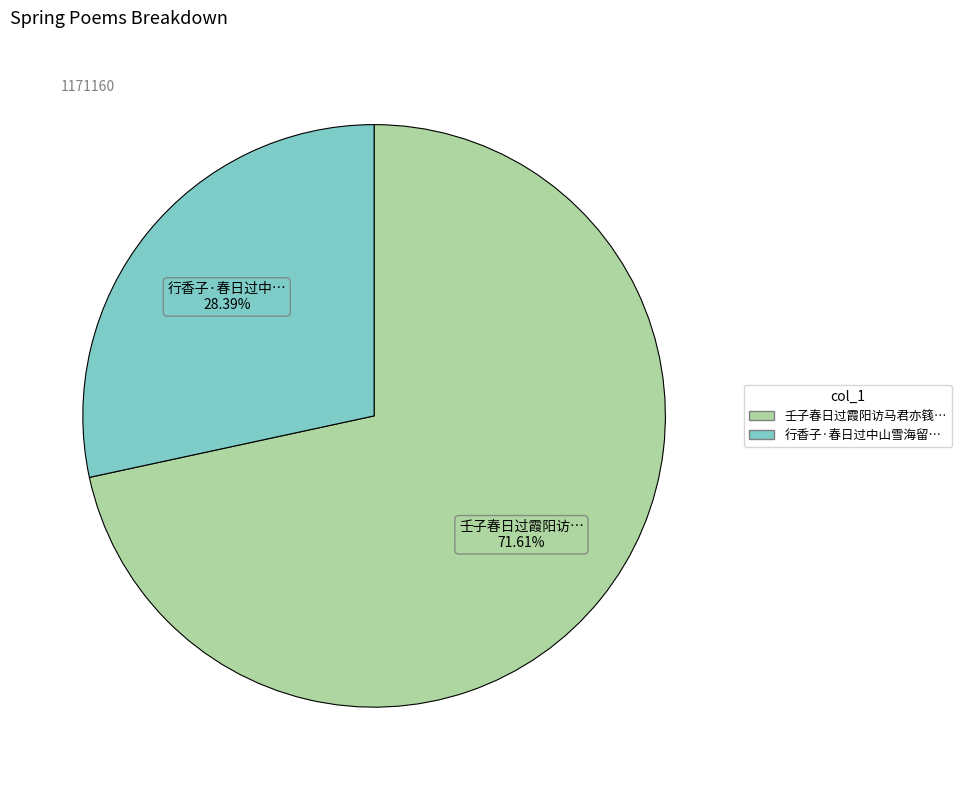

How many slices are in this pie chart?

2